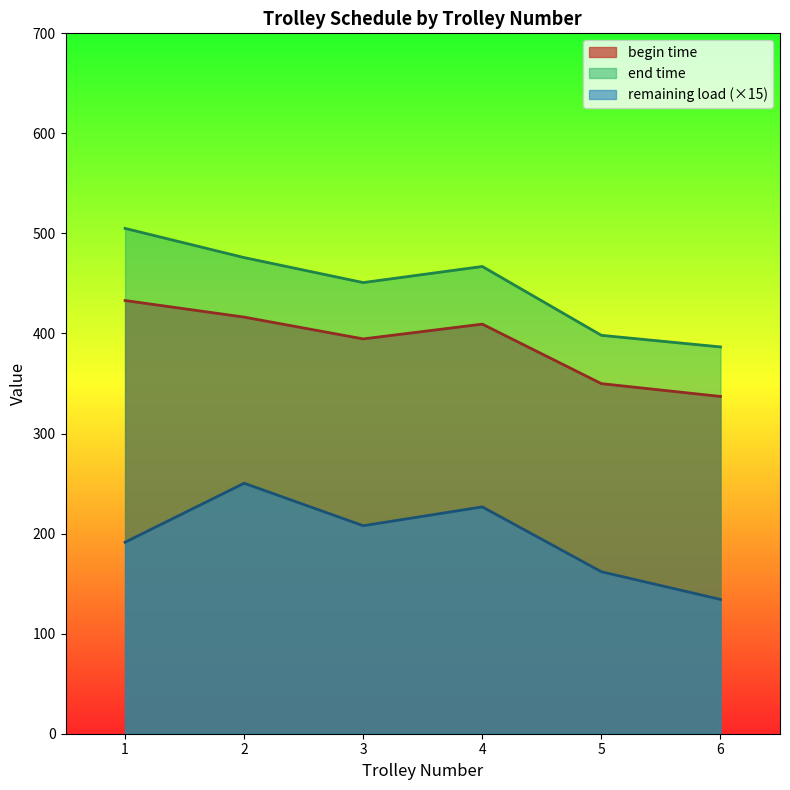

Between 30 and 34, which is larger?

34